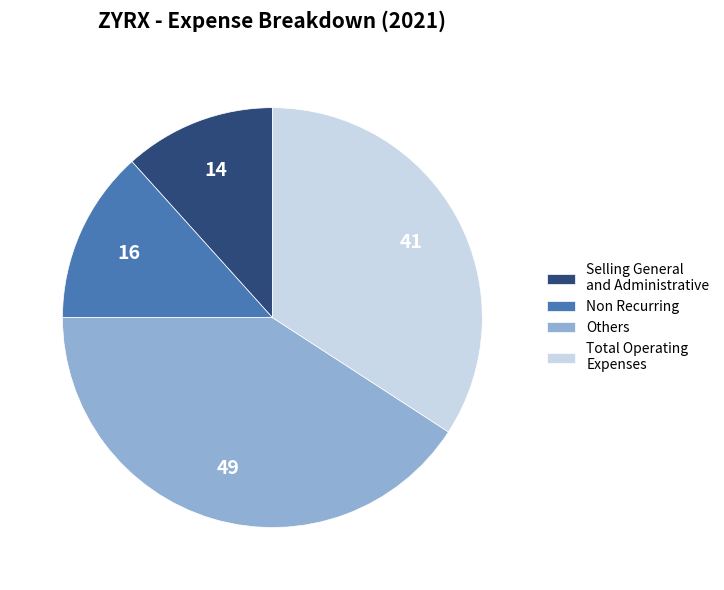

Which has a higher value, Selling General and Administrative or Non Recurring?

Non Recurring